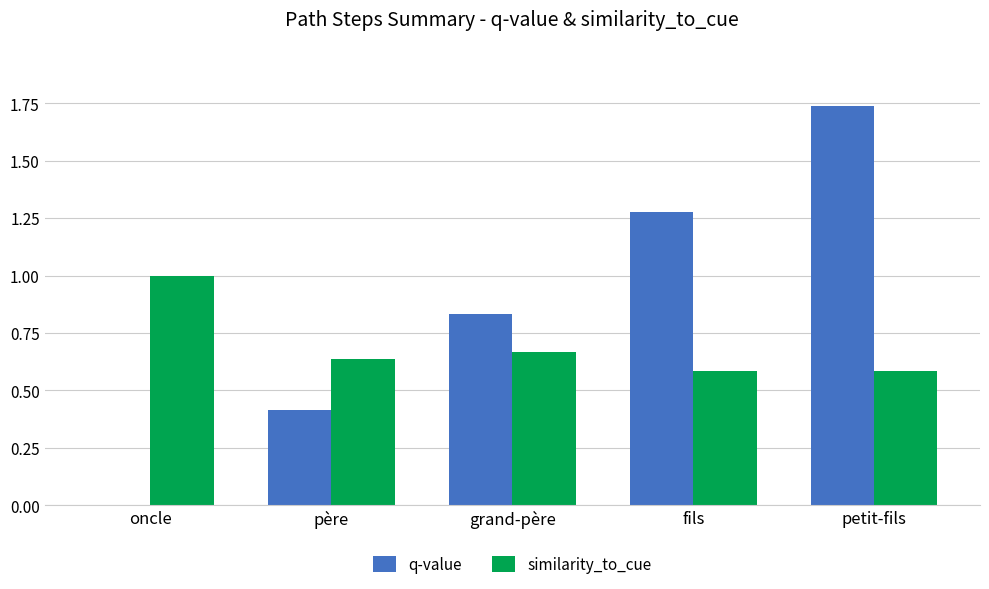

At which label does similarity_to_cue reach its peak?

oncle